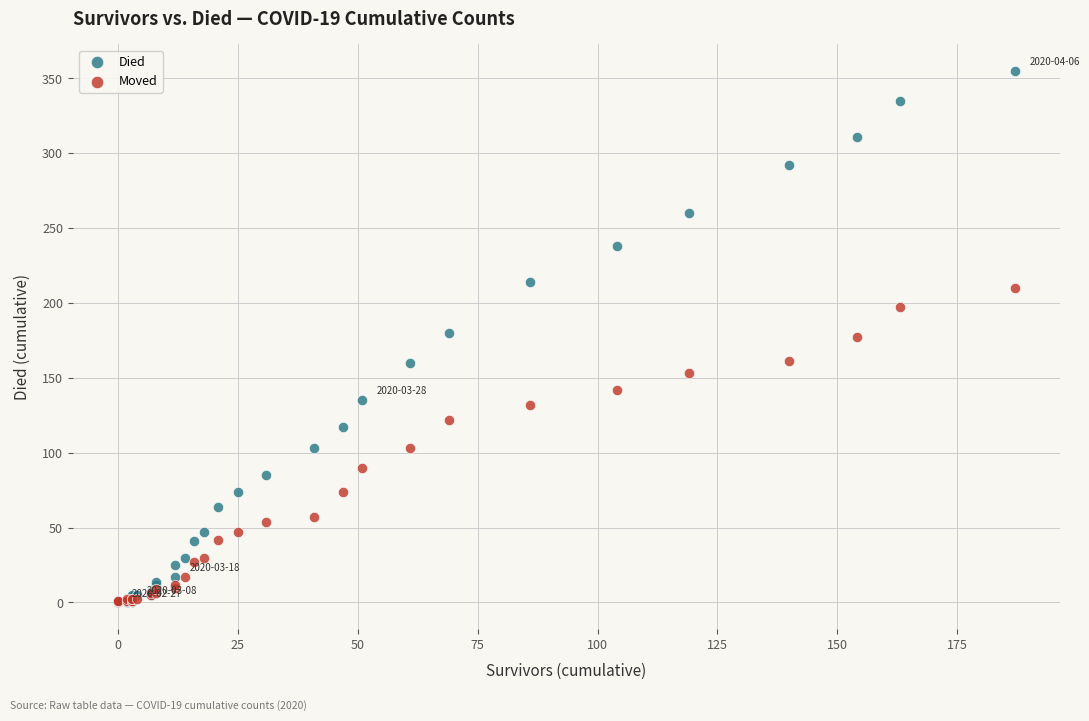

What are all the series names shown in the legend?

Died, Moved